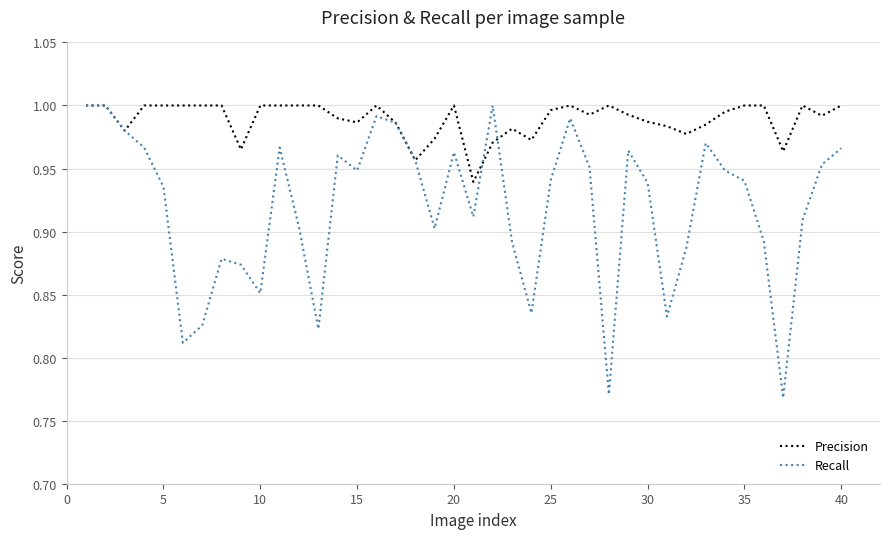

Which series has the largest range (max minus min)?

Recall